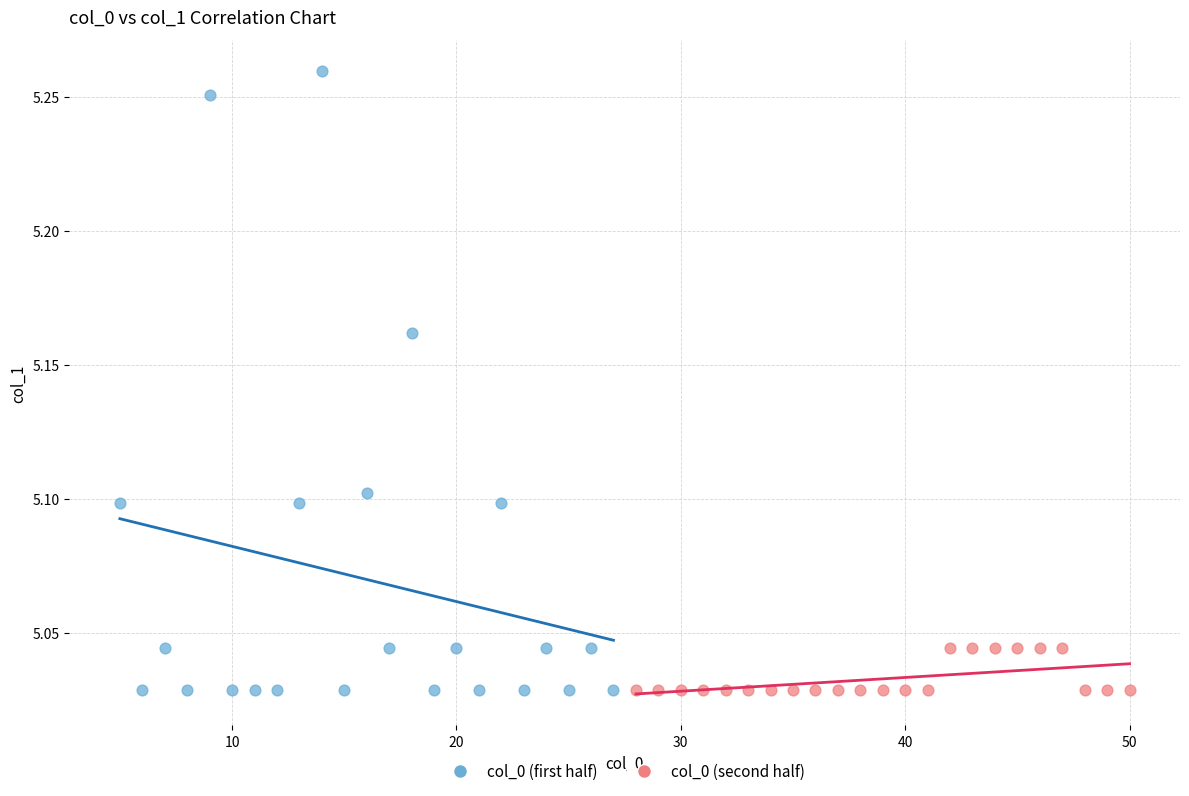

What are all the series names shown in the legend?

col_0 (first half), col_0 (second half)